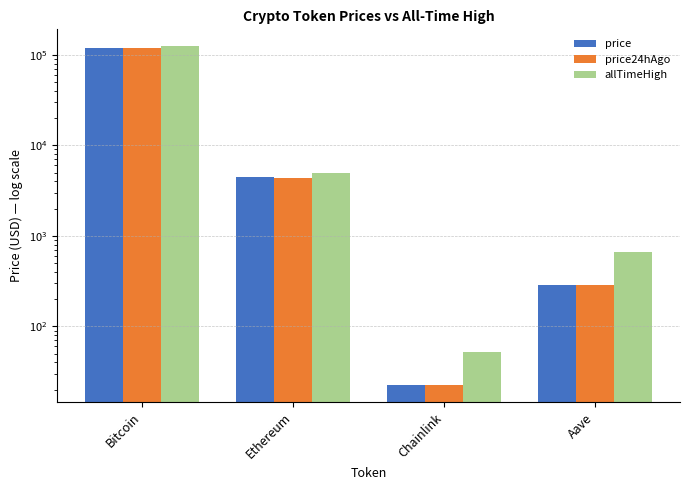

Rank the series by their maximum value, from highest to lowest.

allTimeHigh, price, price24hAgo